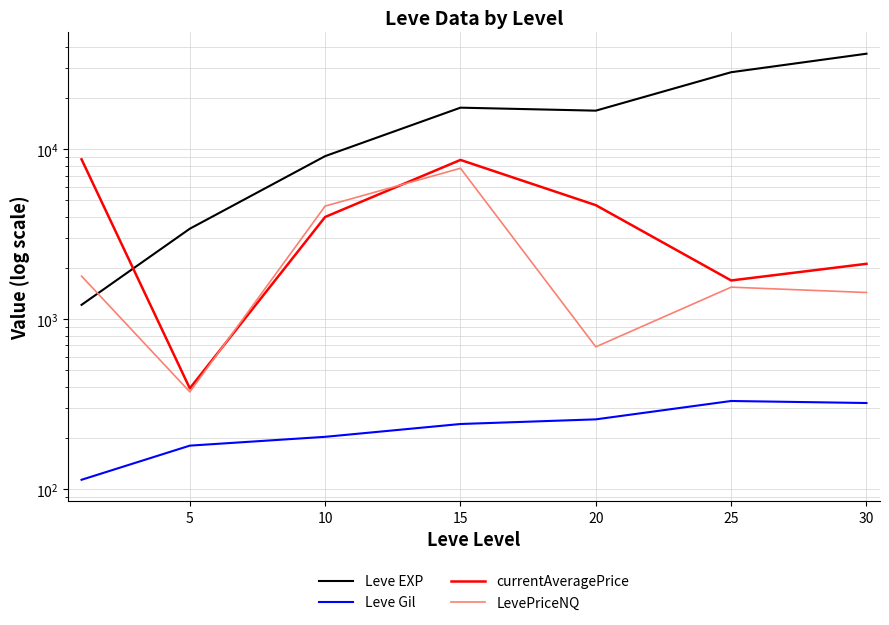

What is the difference between the maximum and minimum values in the Leve Gil series?

216.3